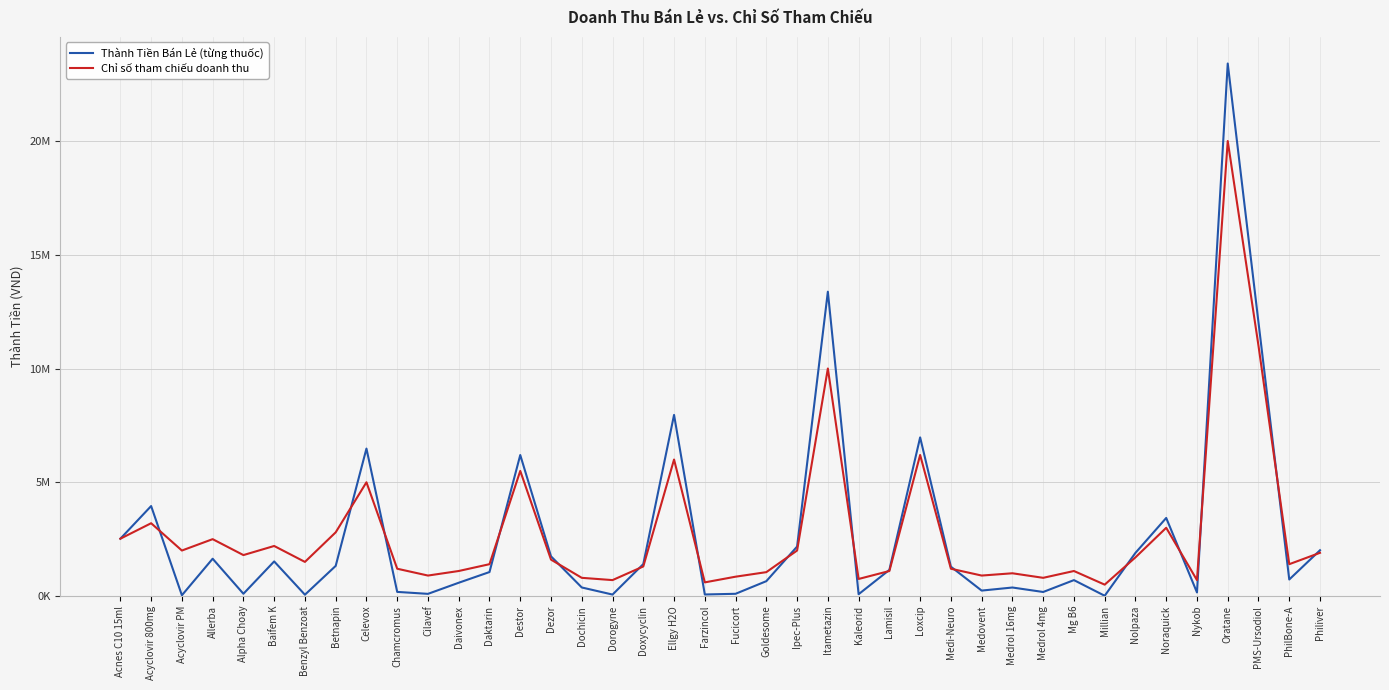

Which series changed the most between Baifem K and Doxycyclin?

Chỉ số tham chiếu doanh thu